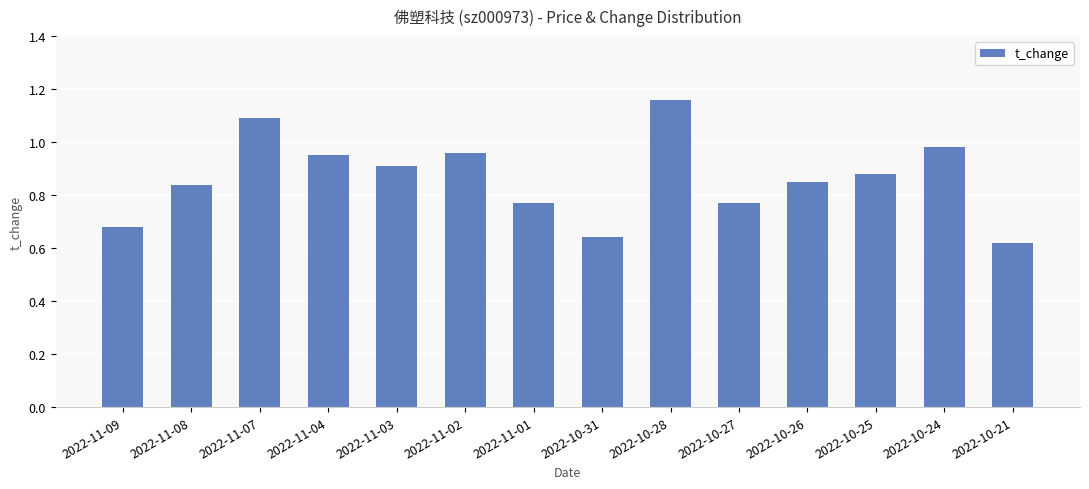

Are the bars grouped side by side (vs. stacked)?

No